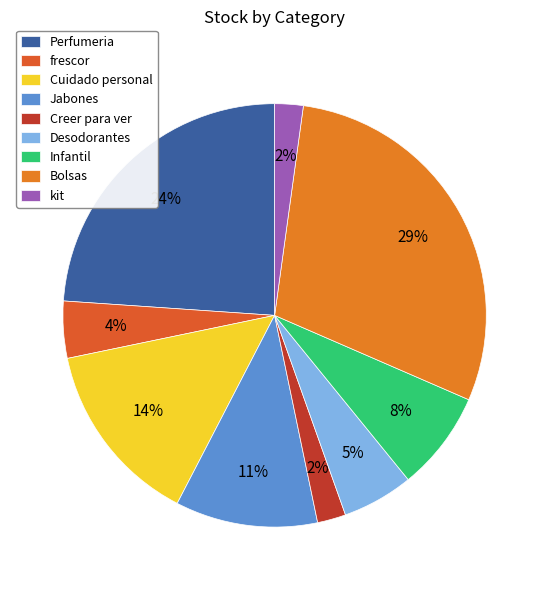

How much of the chart is everything except Infantil?

92.4%